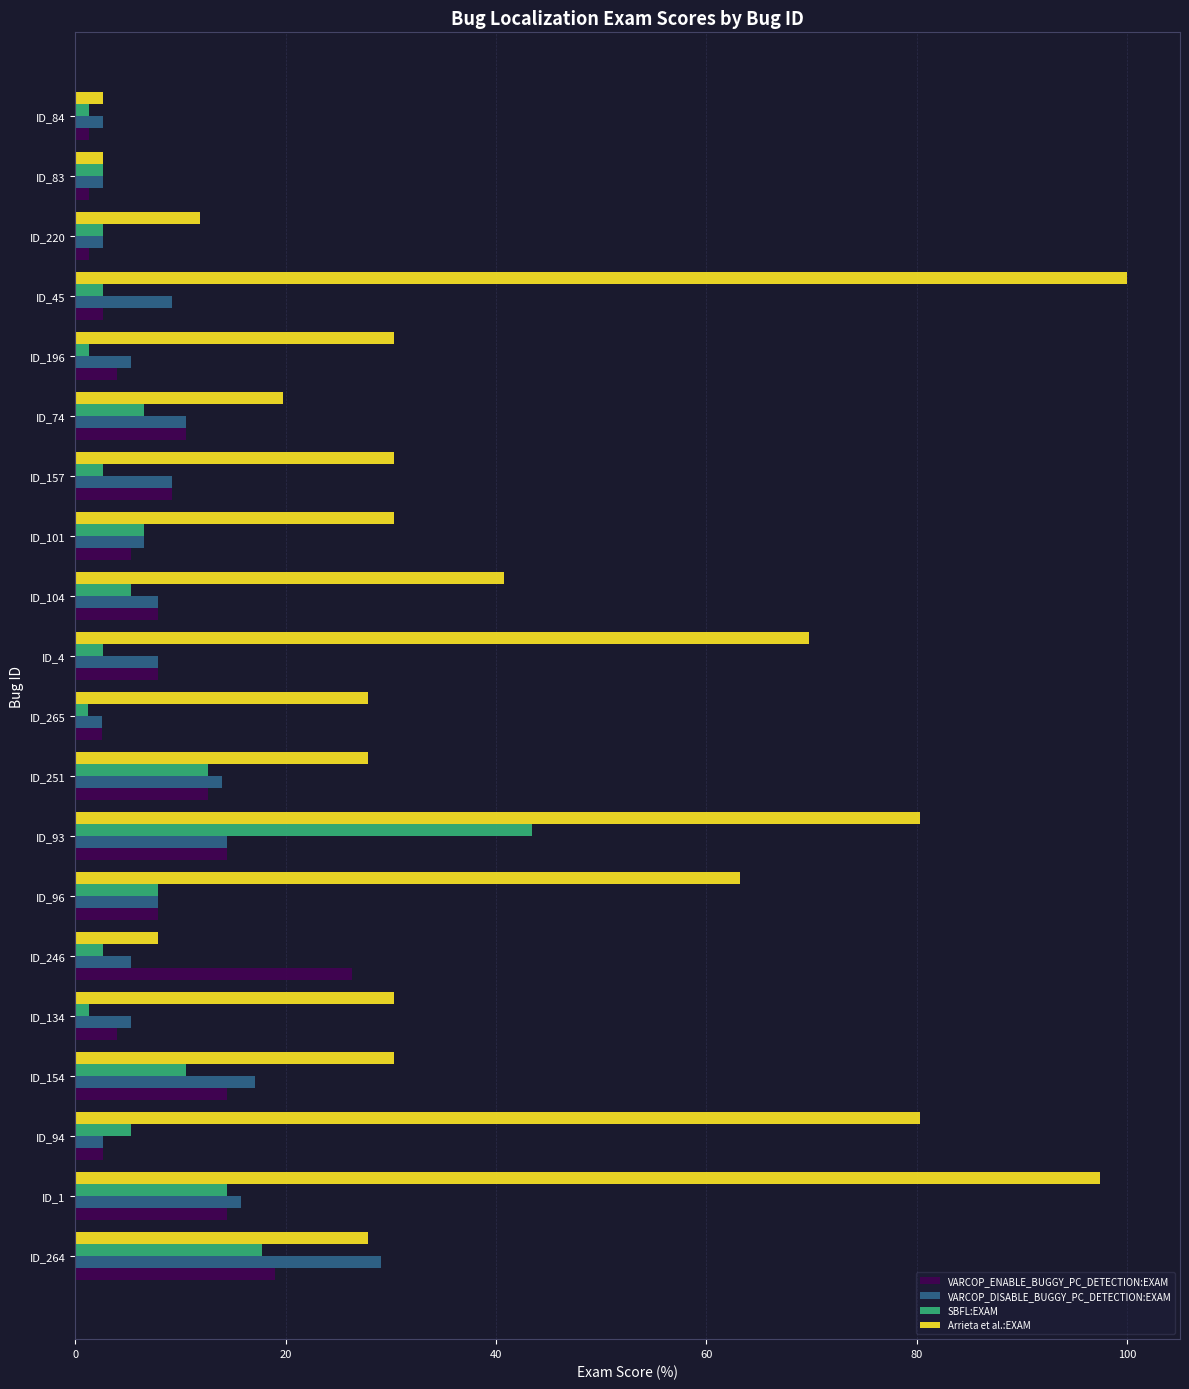

What is the average value of the VARCOP_ENABLE_BUGGY_PC_DETECTION:EXAM series?

8.5